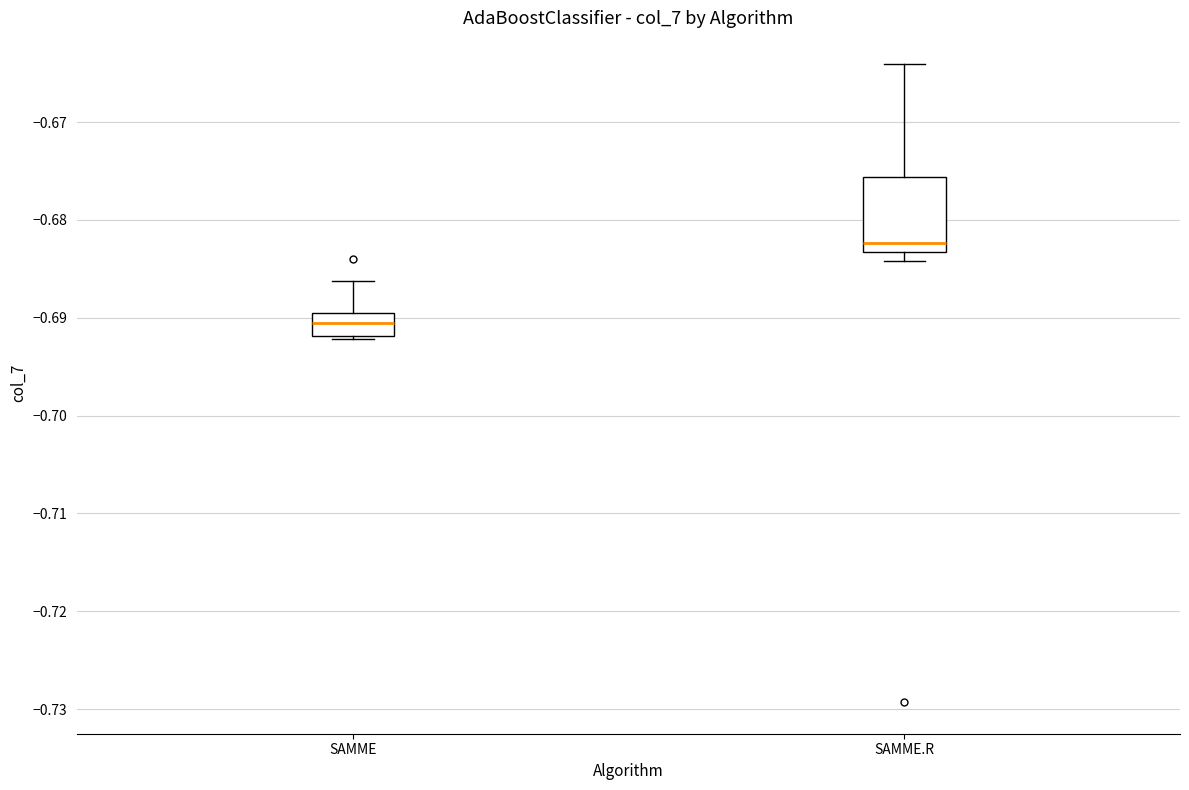

Where is the upper edge of the box for SAMME on the y-axis? The values are not printed on the chart, so give them approximately, as read against the axis.

-0.690